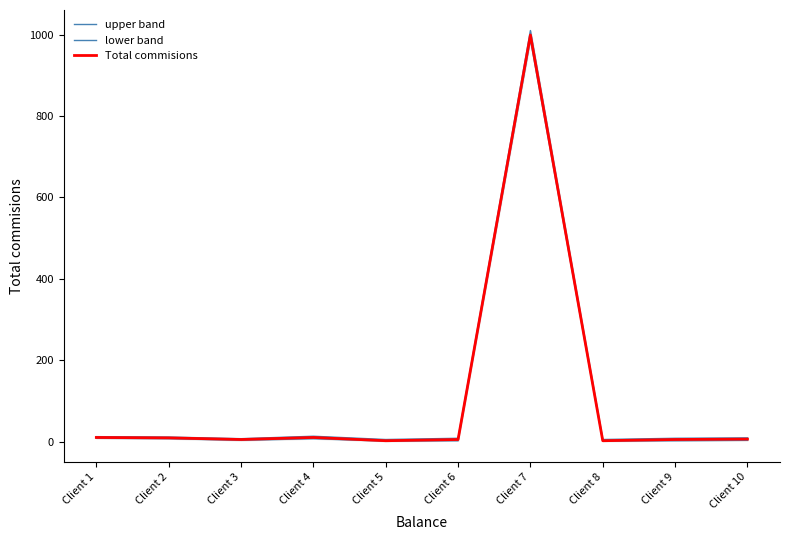

What is the value of the Total commisions point at the 8th from the left?

2